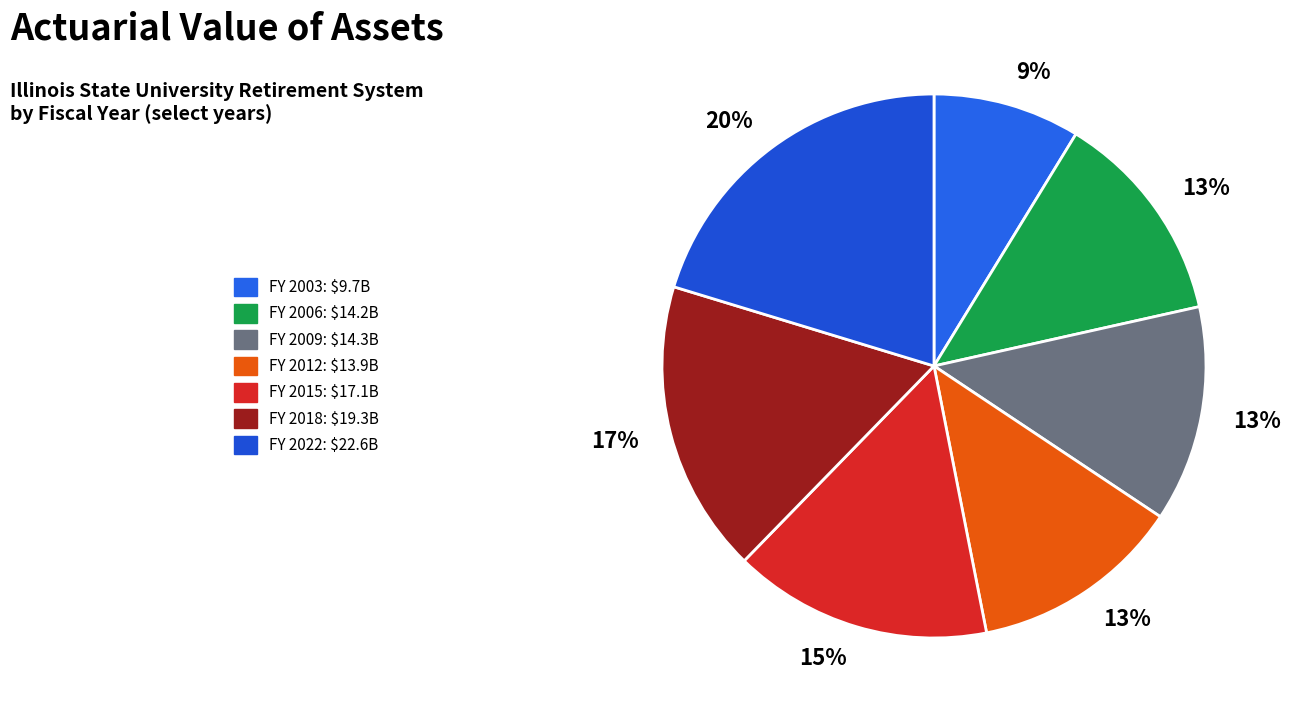

Is there a majority slice in this chart?

No